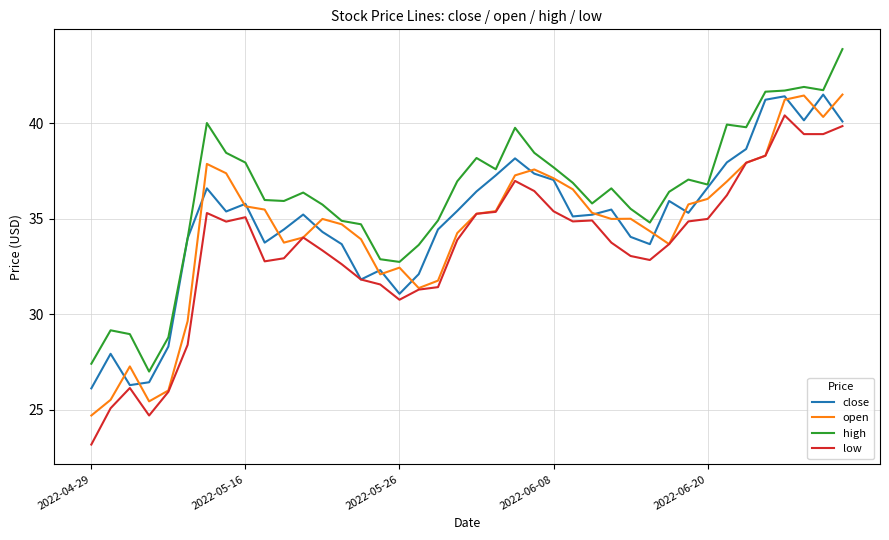

What is the highest value of the high series?

43.9